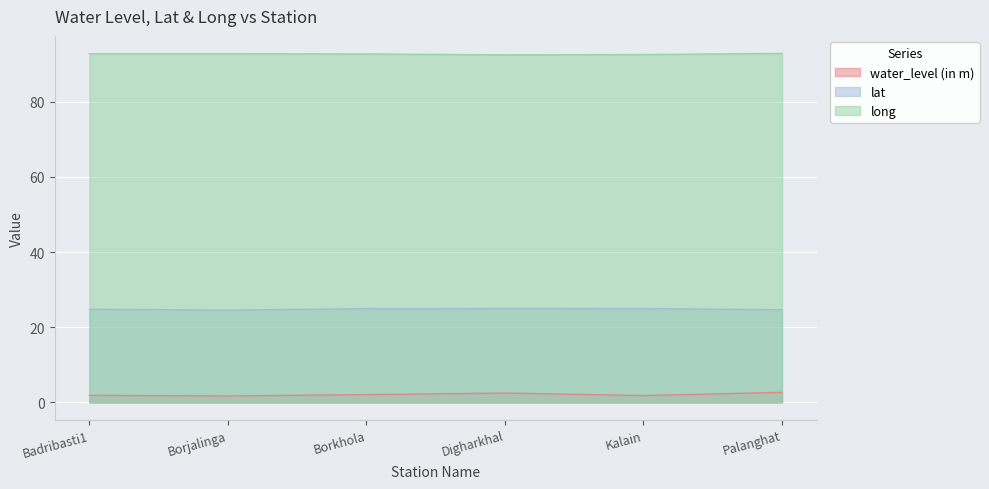

At how many categories does at least one series exceed 91?

6